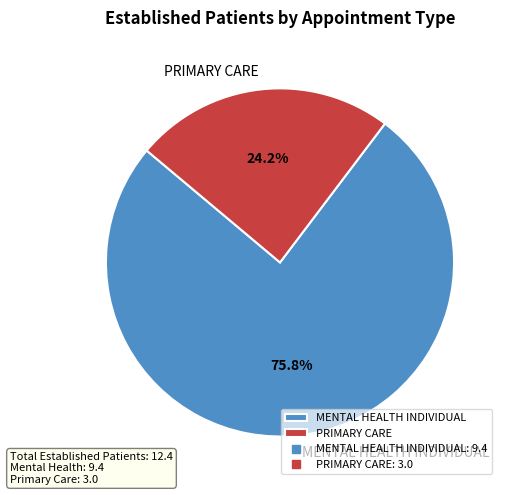

How many segments does this pie chart have?

2